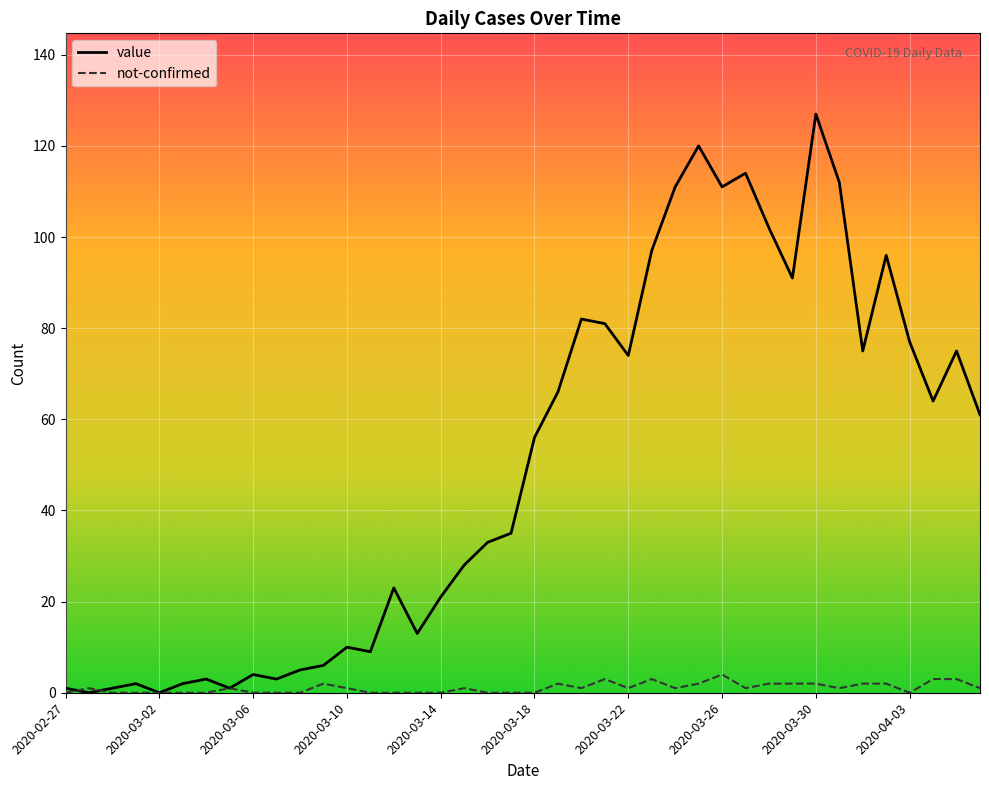

What are all the series names shown in the legend?

value, not-confirmed